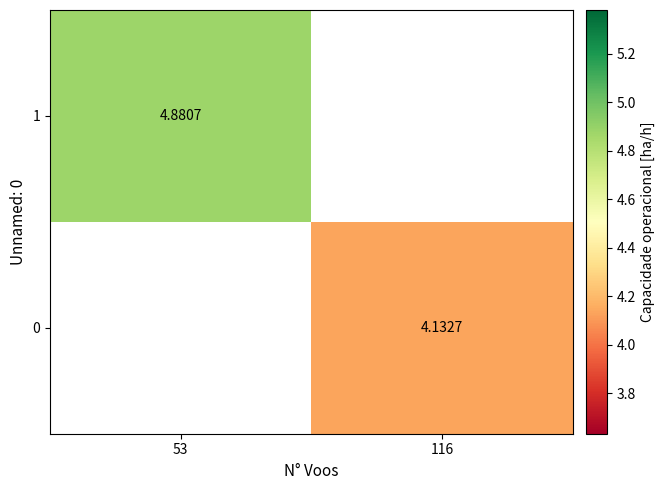

How many data points does each series have?

2